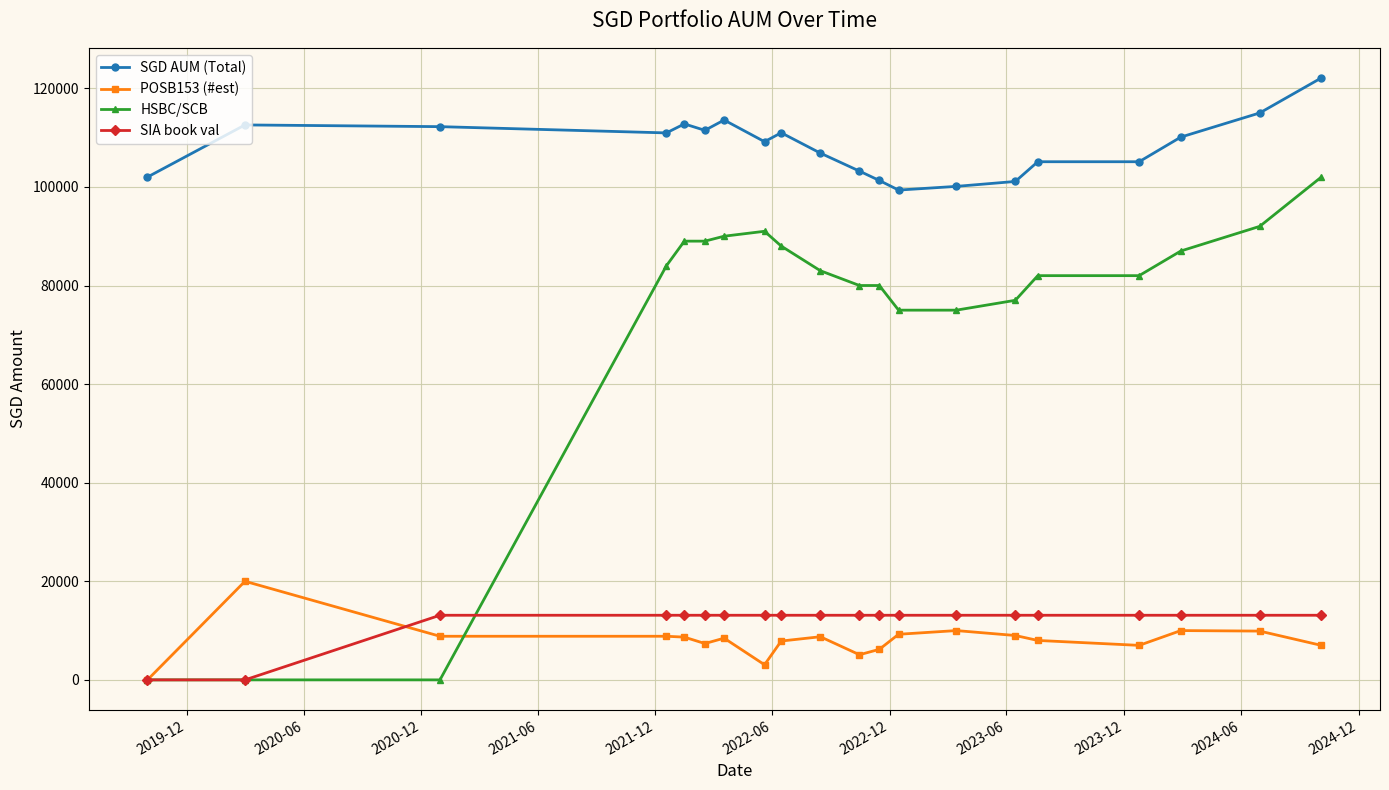

Rank the series by their maximum value, from highest to lowest.

SGD AUM (Total), HSBC/SCB, POSB153 (#est), SIA book val